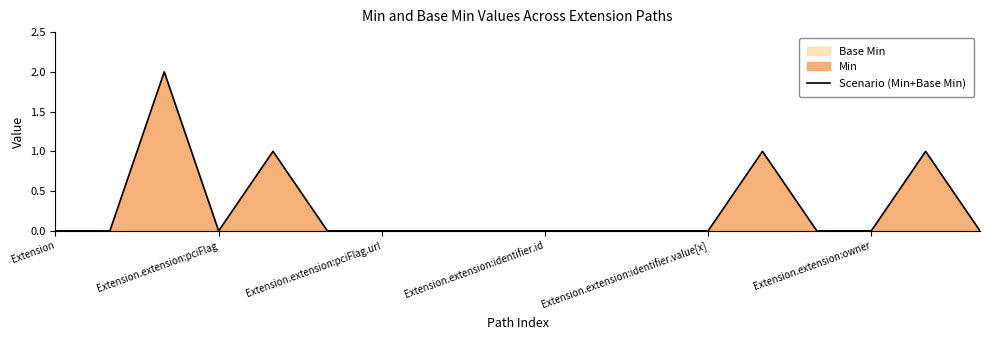

What is the label of the 2nd point from the right?

16